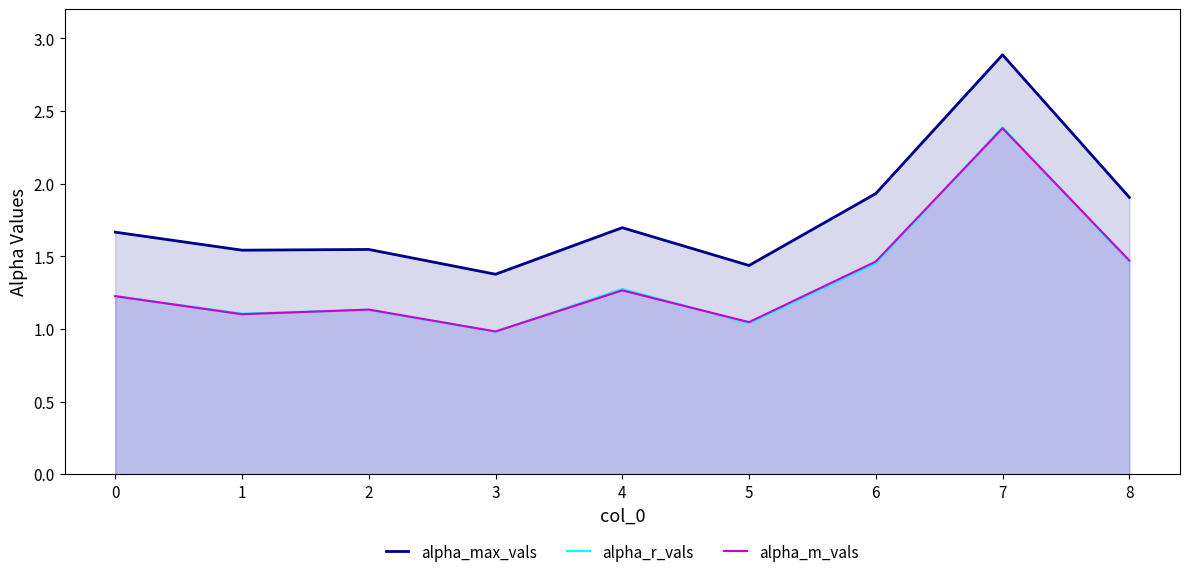

Which series has the widest spread of values?

alpha_max_vals